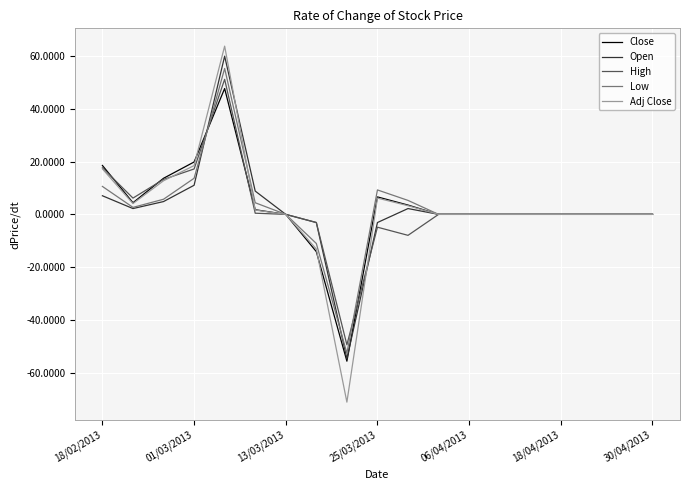

What is the sum of all Low values?

43.2